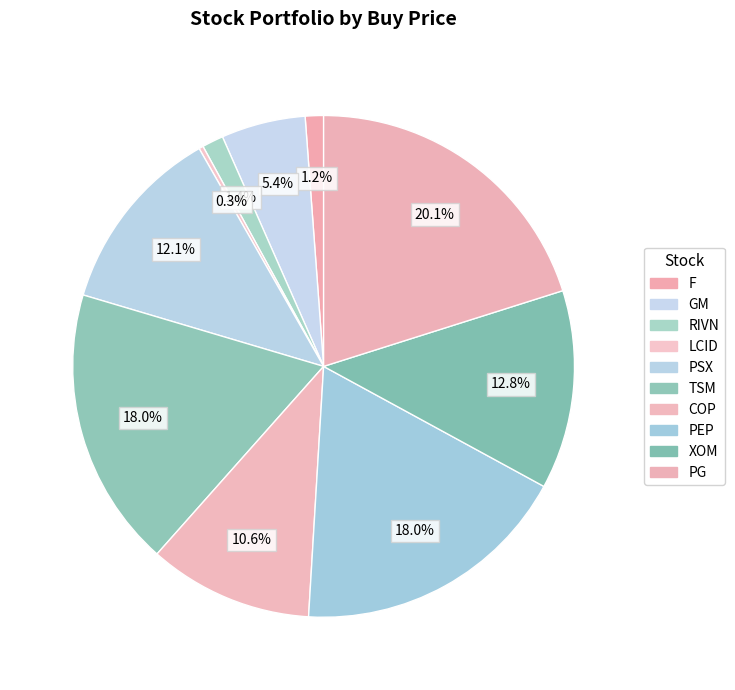

What is the change in value from PSX to XOM?

+5.5